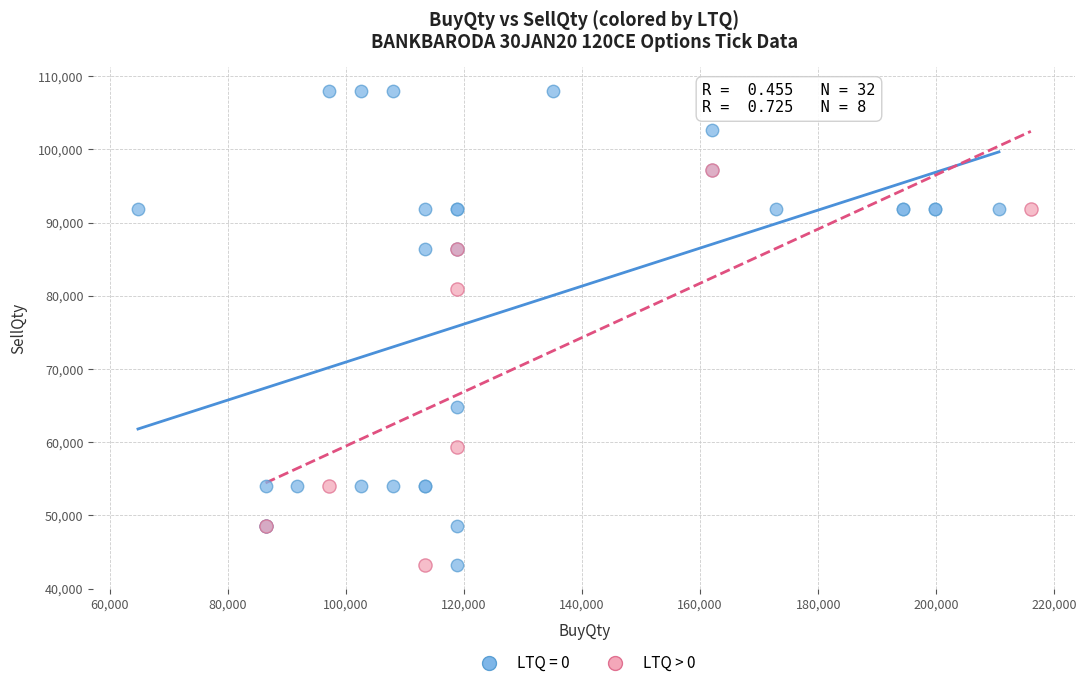

Which series reaches the maximum Y coordinate?

LTQ = 0